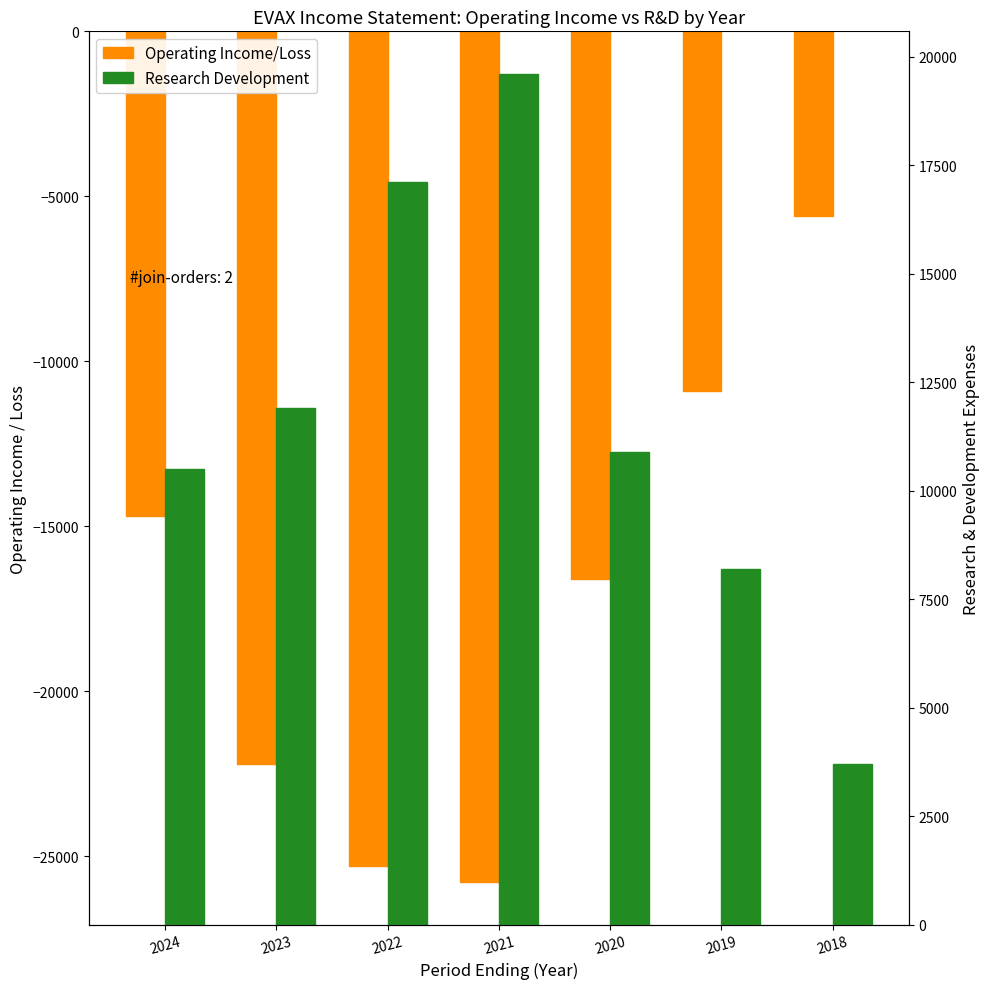

What is the total value across all series at 2023?

-10300